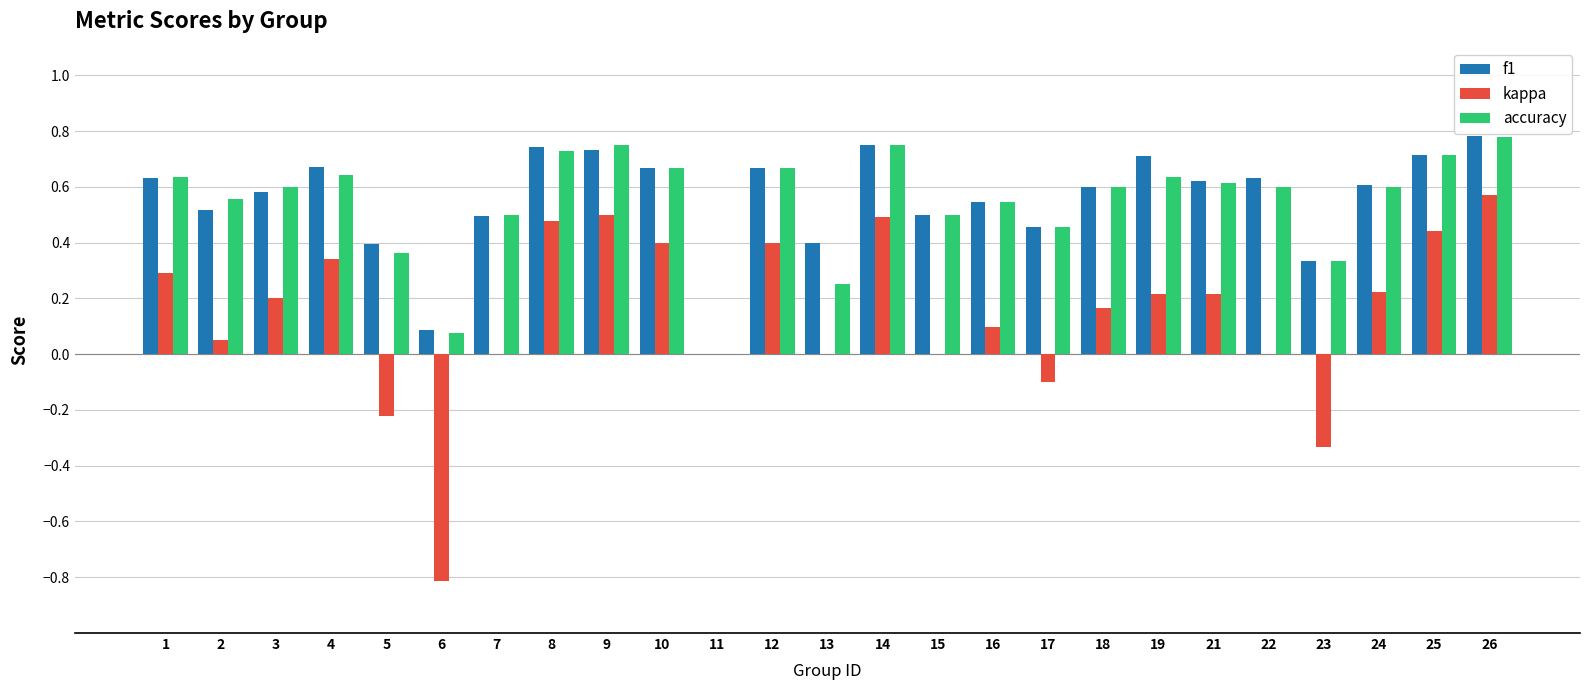

What is the sum of the accuracy values at 18 and 1?

1.2